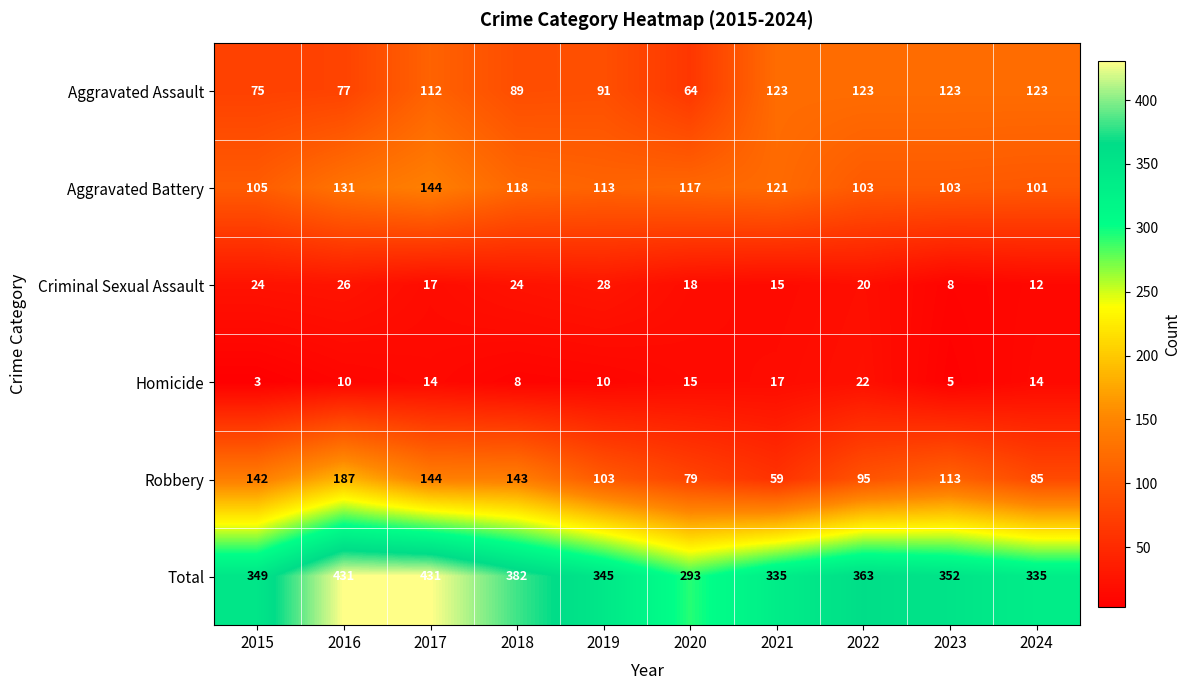

Between 2019 and 2022, which series saw the biggest shift?

Aggravated Assault